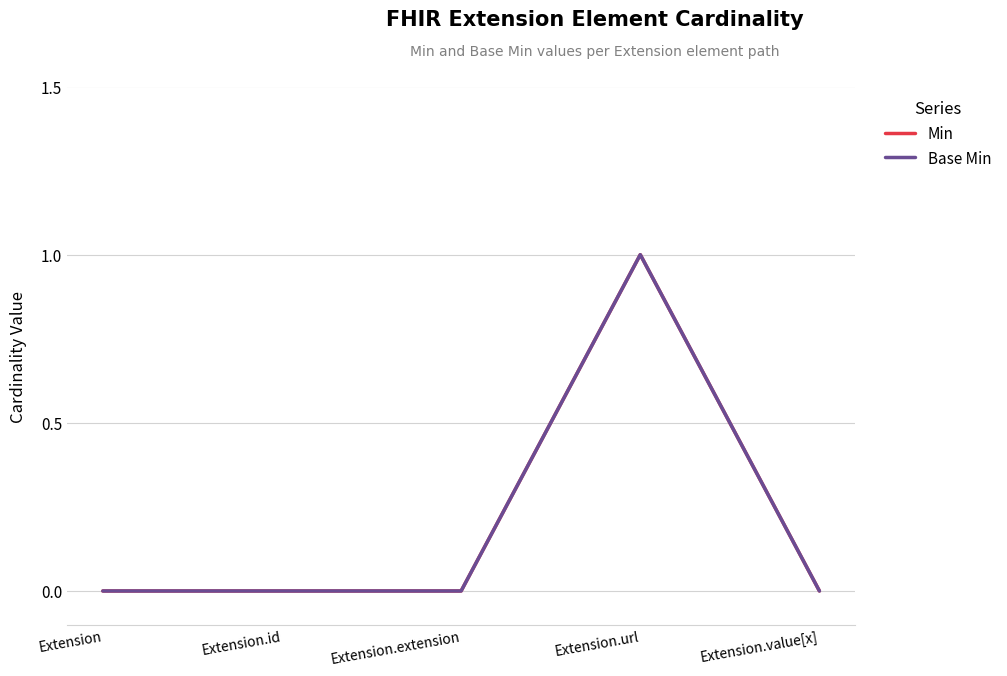

Is this an area chart (filled region under the line)?

No